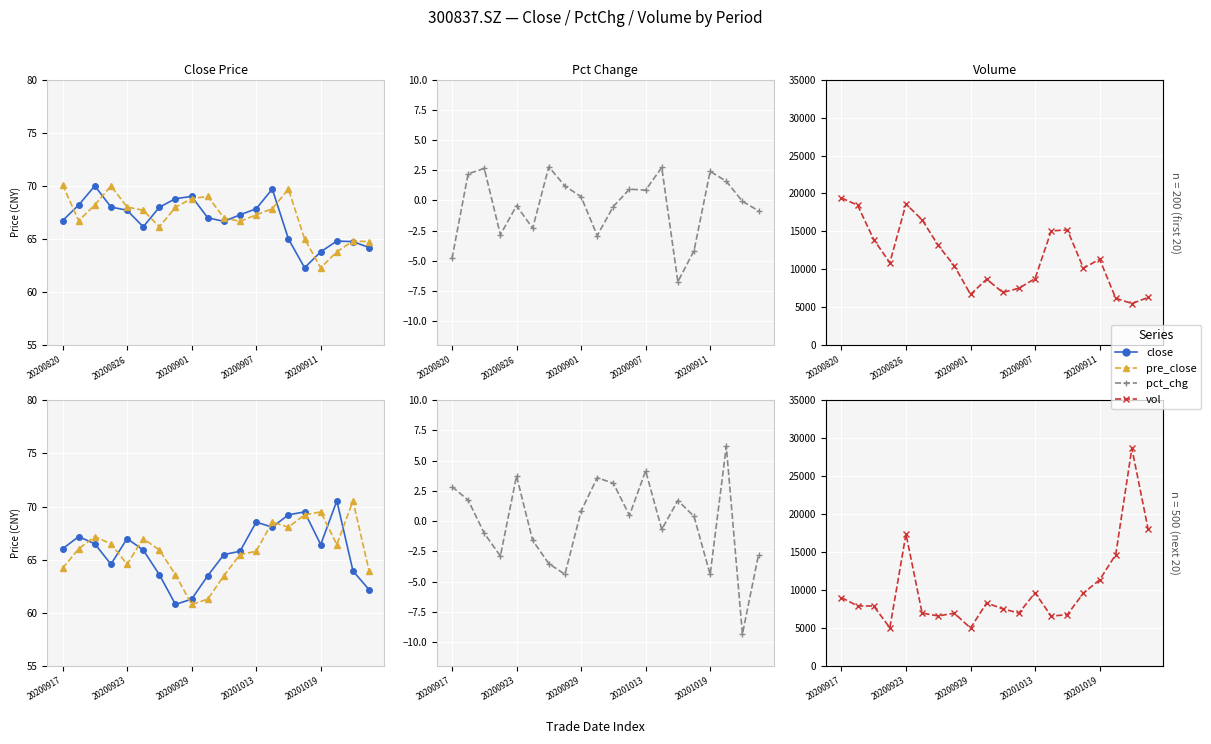

The value of vol at 17 is 9197.7. True or false?

False